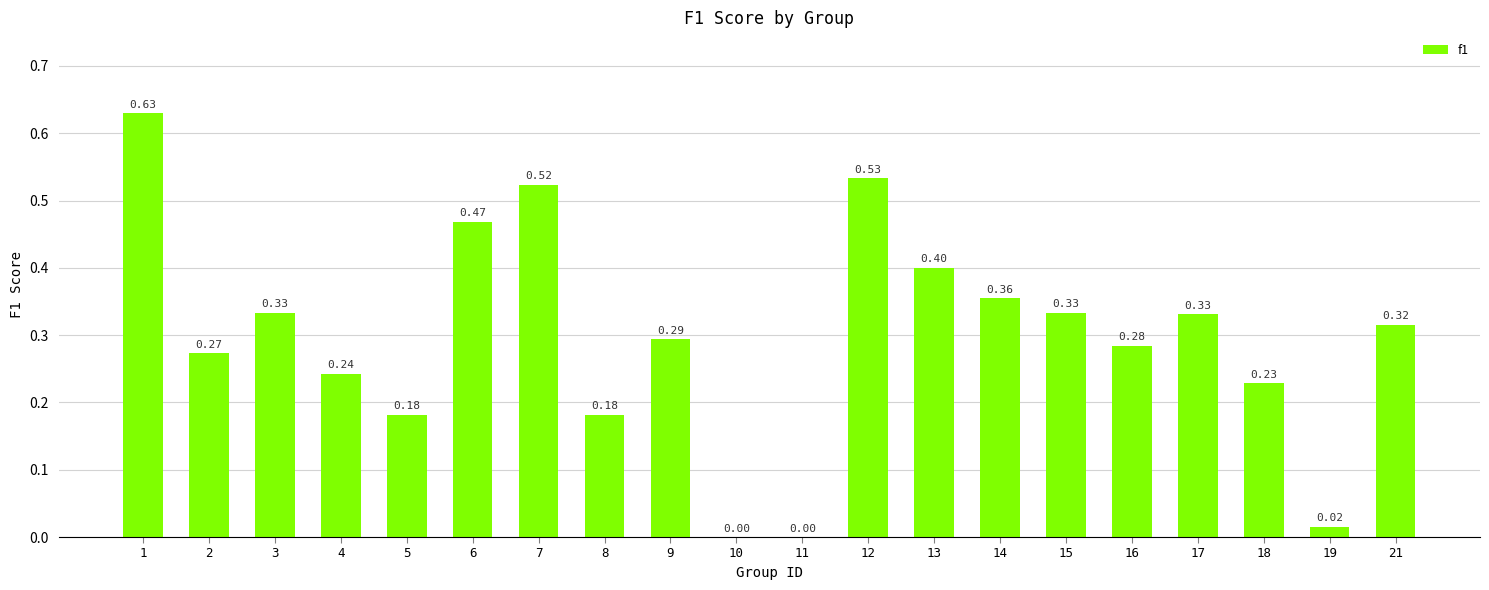

What is the change in value from 18 to 19?

-0.2